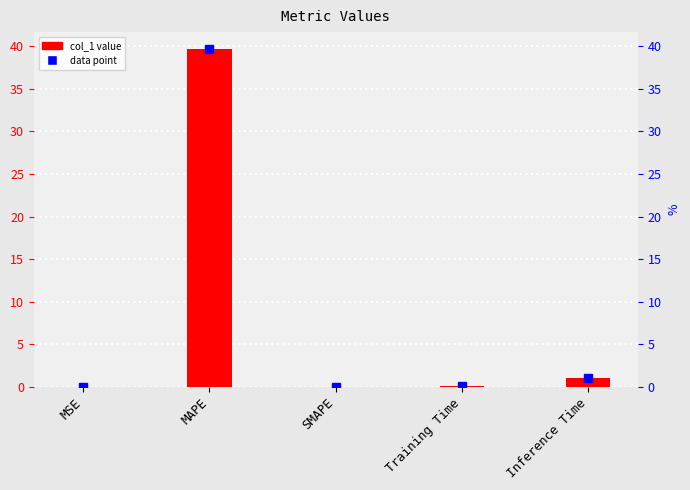

What is the greatest value displayed?

39.7